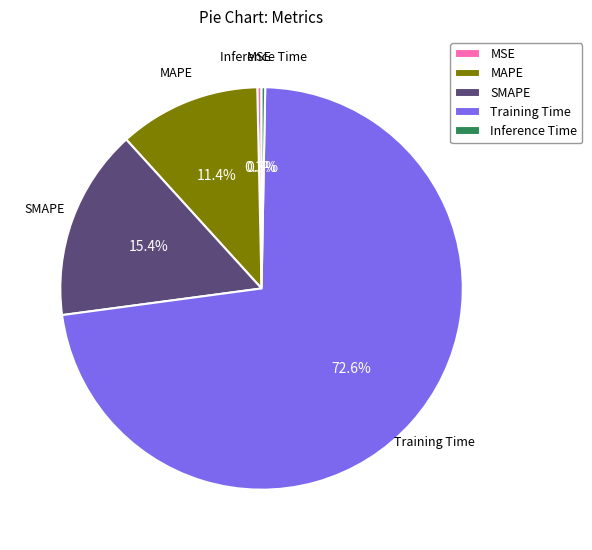

How many segments does this pie chart have?

5